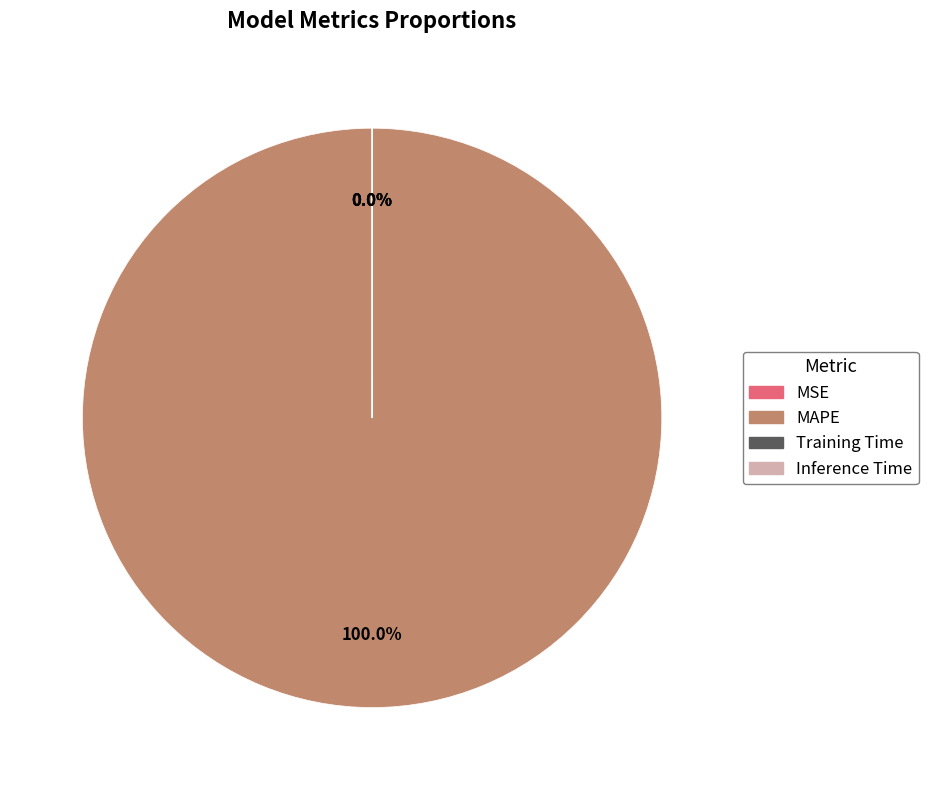

To the nearest percent, what is the combined percentage of MAPE and Inference Time?

100%